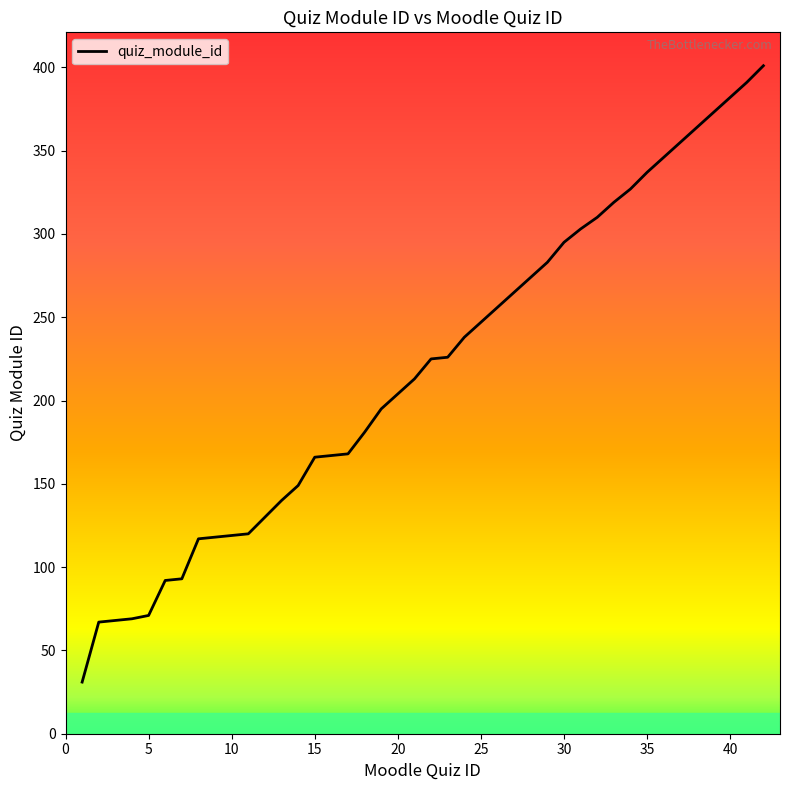

What is the maximum value shown in the chart?

401